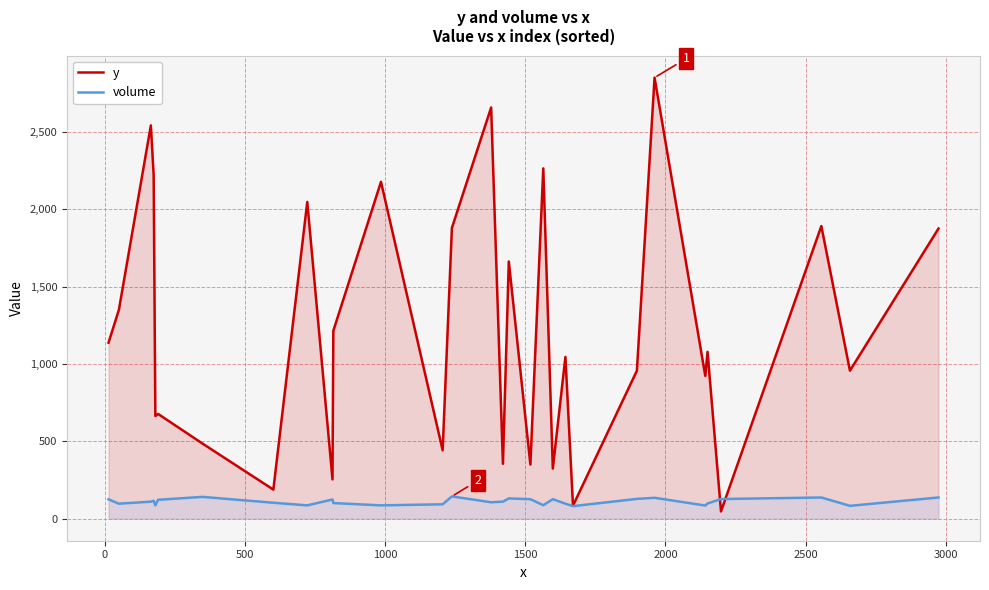

What is the label of the 18th point from the right?

12